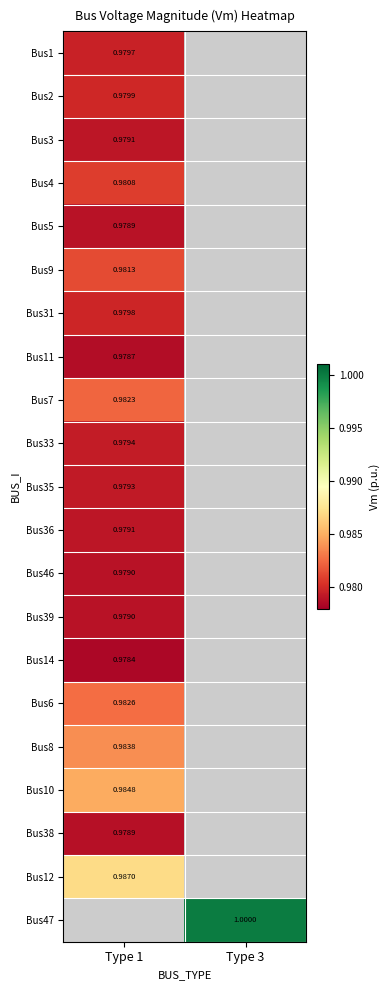

Count the number of data series in this chart.

21